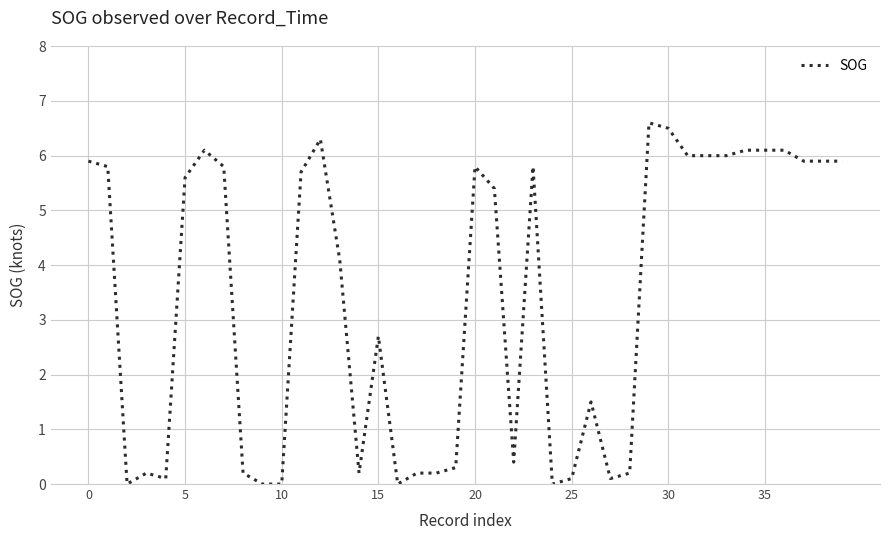

What is the difference between the maximum and minimum values?

6.6